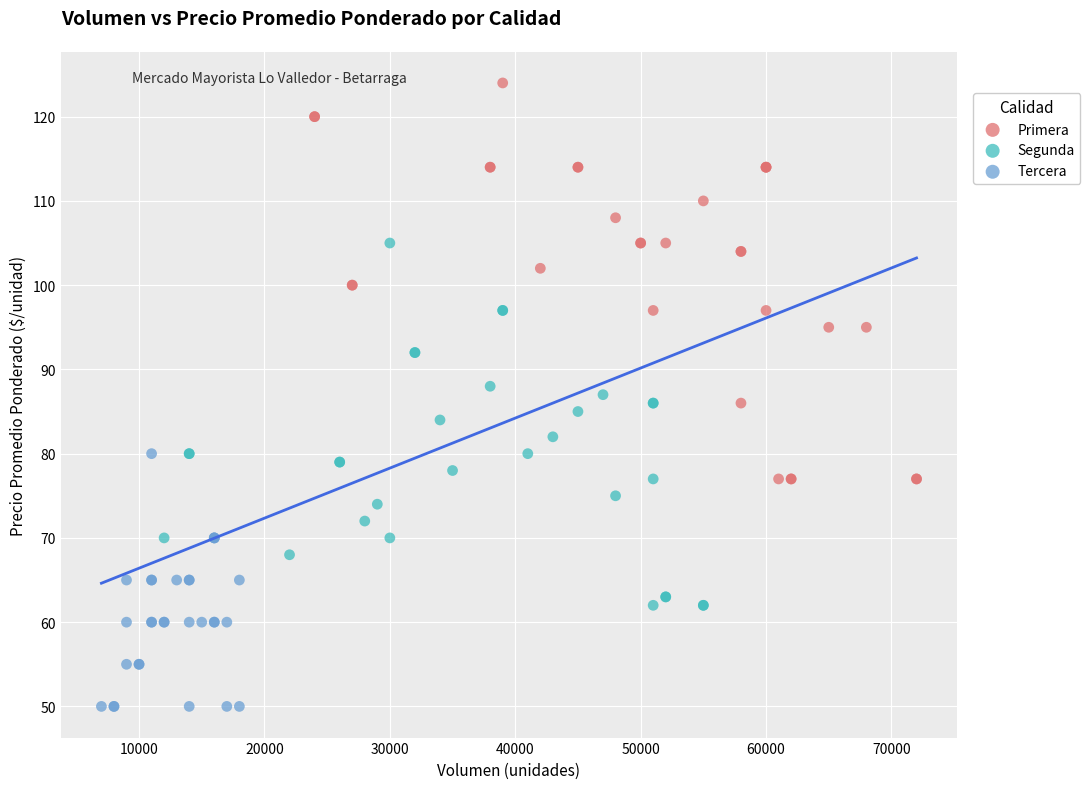

Which series has the largest Y range (max minus min)?

Primera